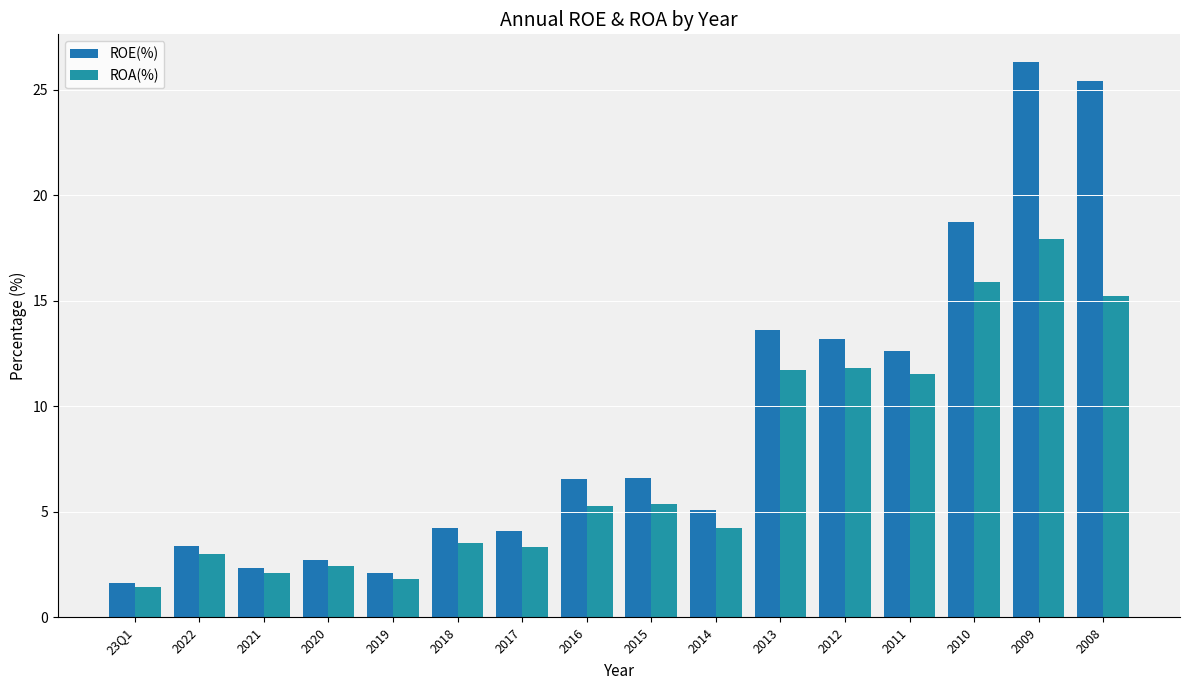

Rank the series at 2015 from lowest to highest value.

ROA(%), ROE(%)